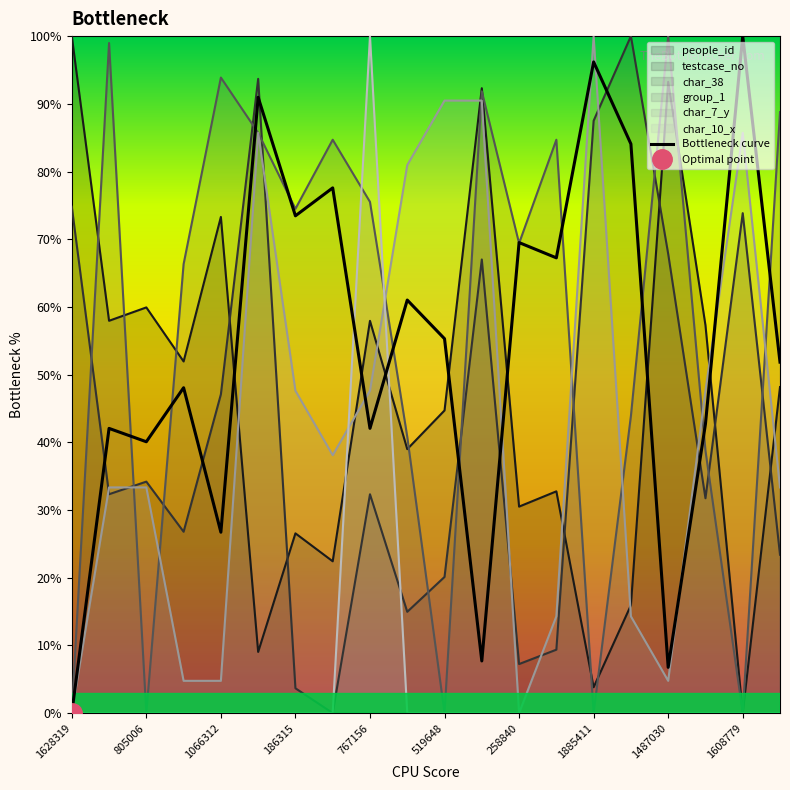

Is it true that people_id equals 0.0 at 1608779?

True